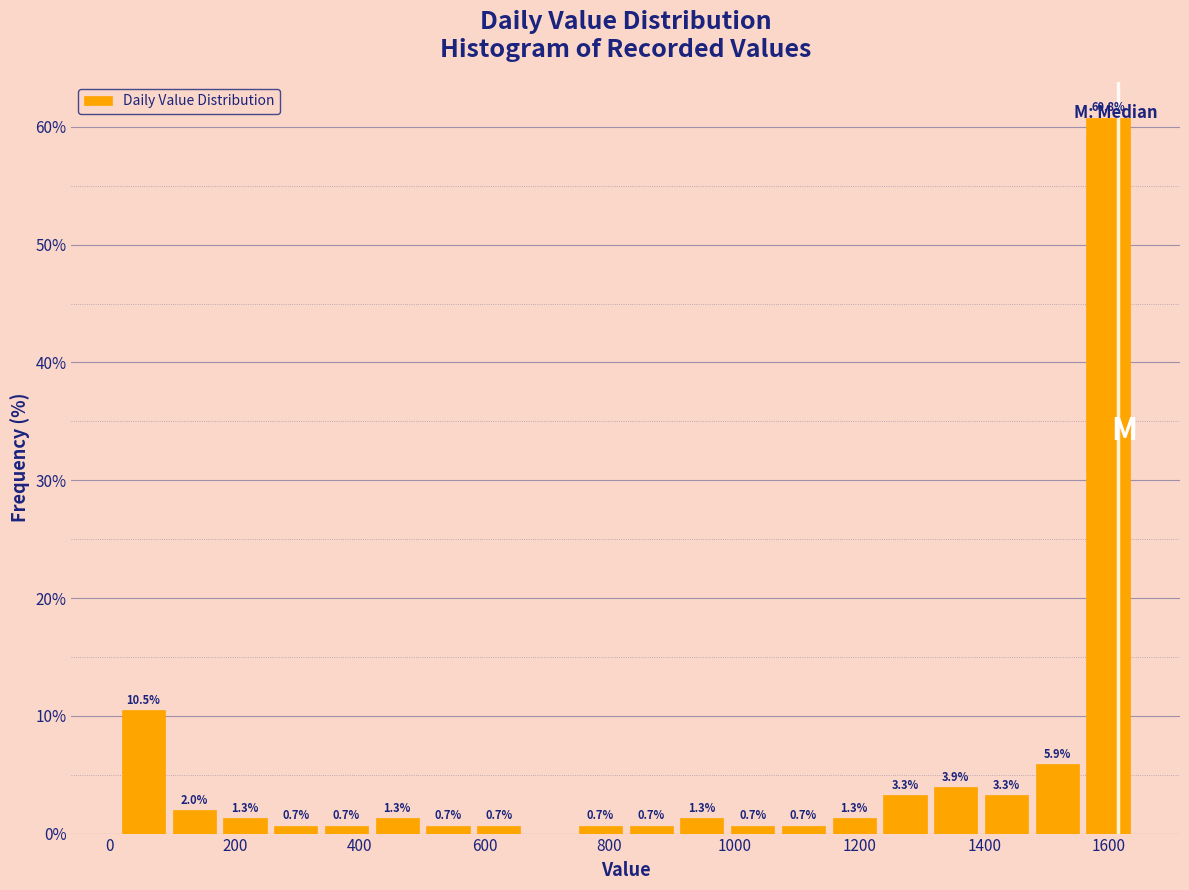

Over which range of the x-axis is the bar tallest?

1560 to 1640